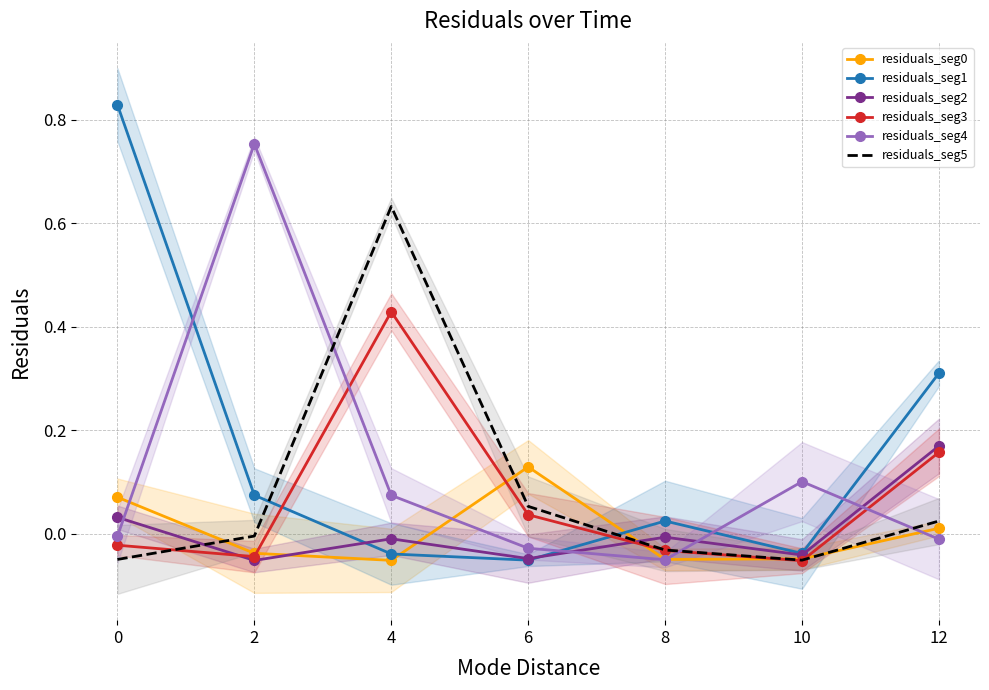

Reading left to right, what are all the values shown in this chart?

residuals_seg0: 0=0.1	2=-0.0	4=-0.1	6=0.1	8=-0.0	10=-0.0	12=0.0
residuals_seg1: 0=0.8	2=0.1	4=-0.0	6=-0.1	8=0.0	10=-0.0	12=0.3
residuals_seg2: 0=0.0	2=-0.1	4=-0.0	6=-0.0	8=-0.0	10=-0.0	12=0.2
residuals_seg3: 0=-0.0	2=-0.0	4=0.4	6=0.0	8=-0.0	10=-0.1	12=0.2
residuals_seg4: 0=-0.0	2=0.8	4=0.1	6=-0.0	8=-0.1	10=0.1	12=-0.0
residuals_seg5: 0=-0.0	2=-0.0	4=0.6	6=0.1	8=-0.0	10=-0.1	12=0.0